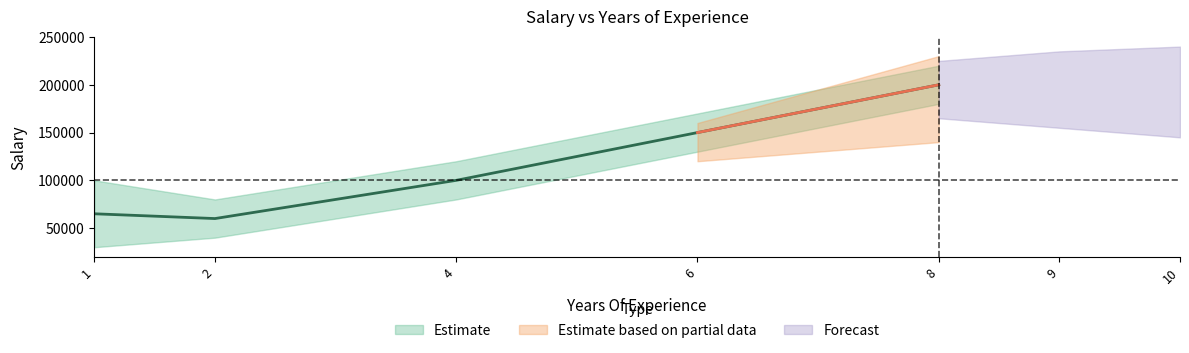

The value at 6 is 62519. True or false?

False